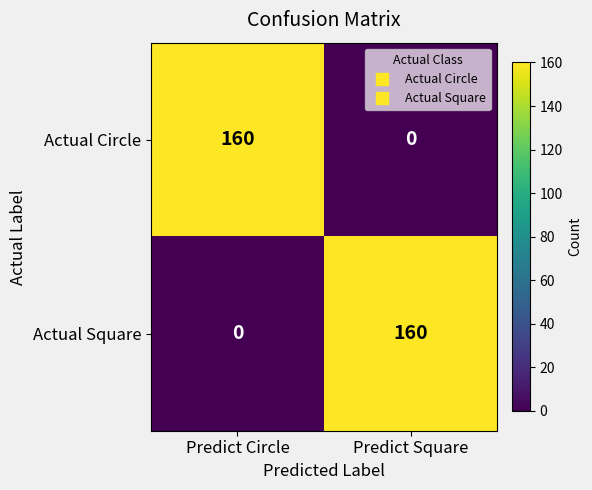

Rank the series at Predict Square from highest to lowest value.

Actual Square, Actual Circle